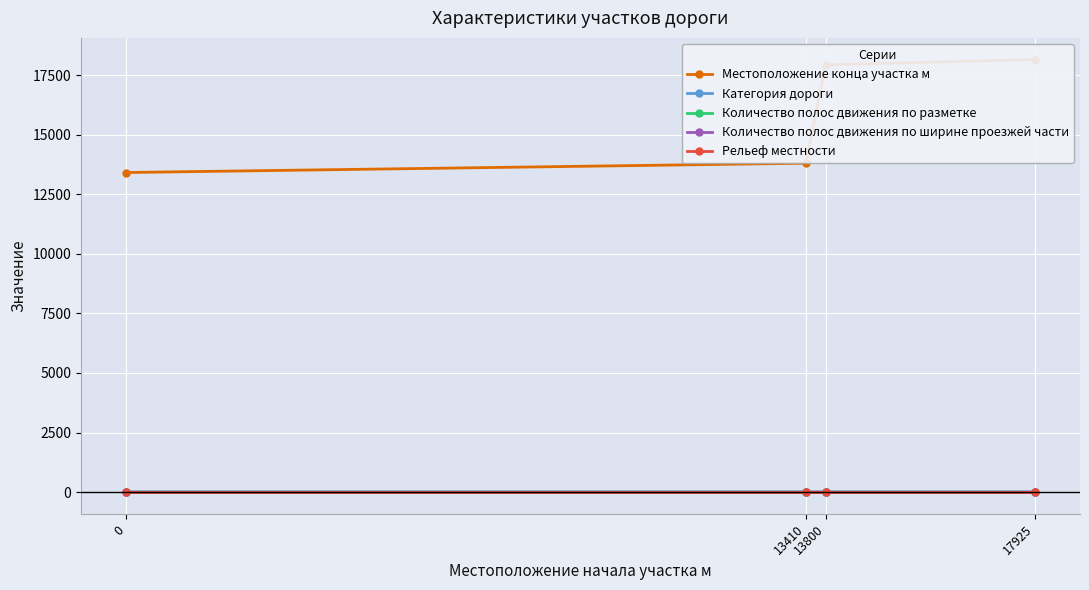

True or false: Количество полос движения по разметке has a value of 1 at 17925.

False